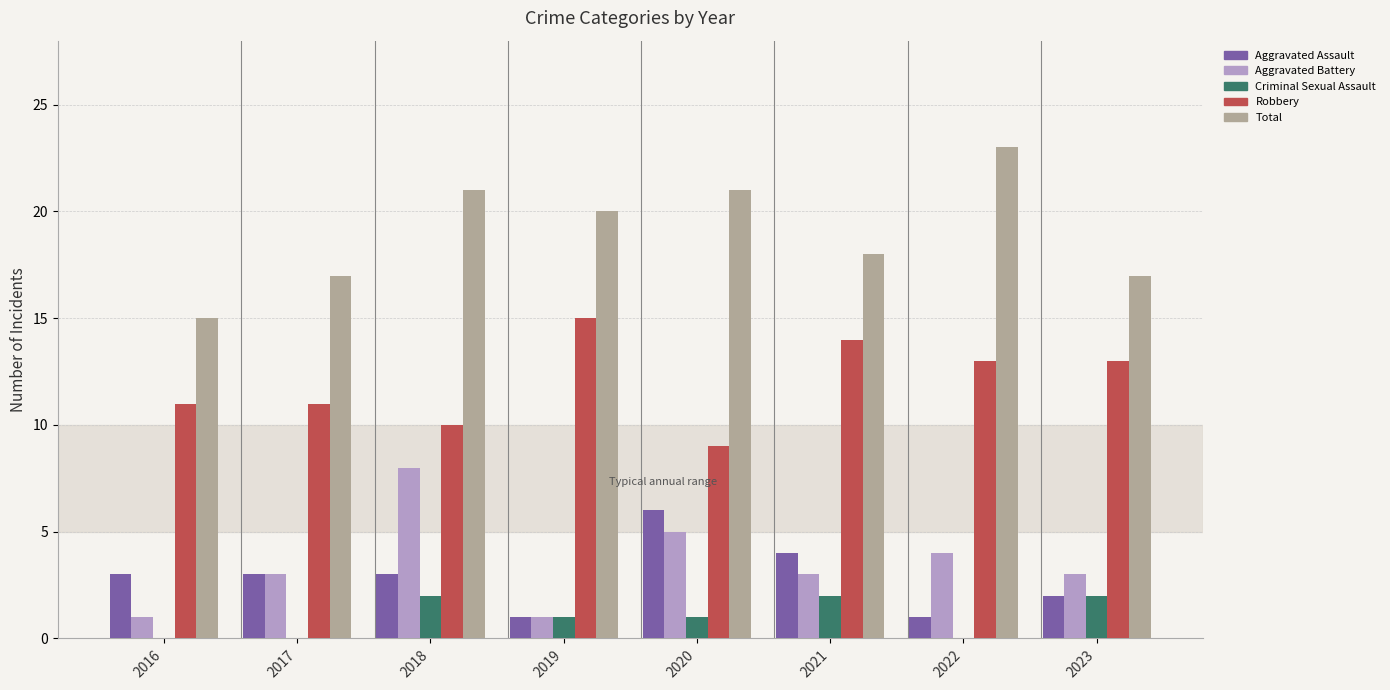

Which series has the largest total across all categories?

Total